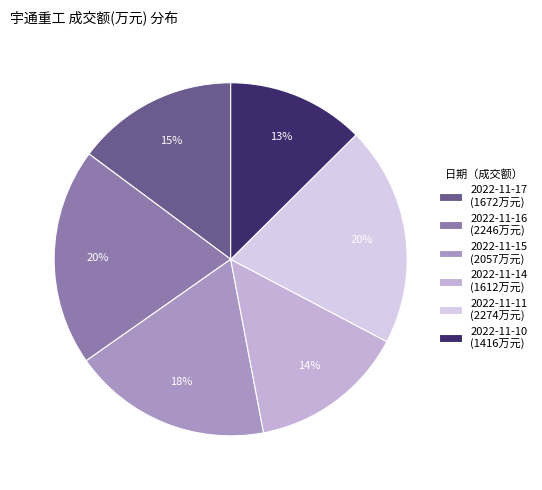

What percentage is the 2022-11-10 slice, to the nearest percent?

13%